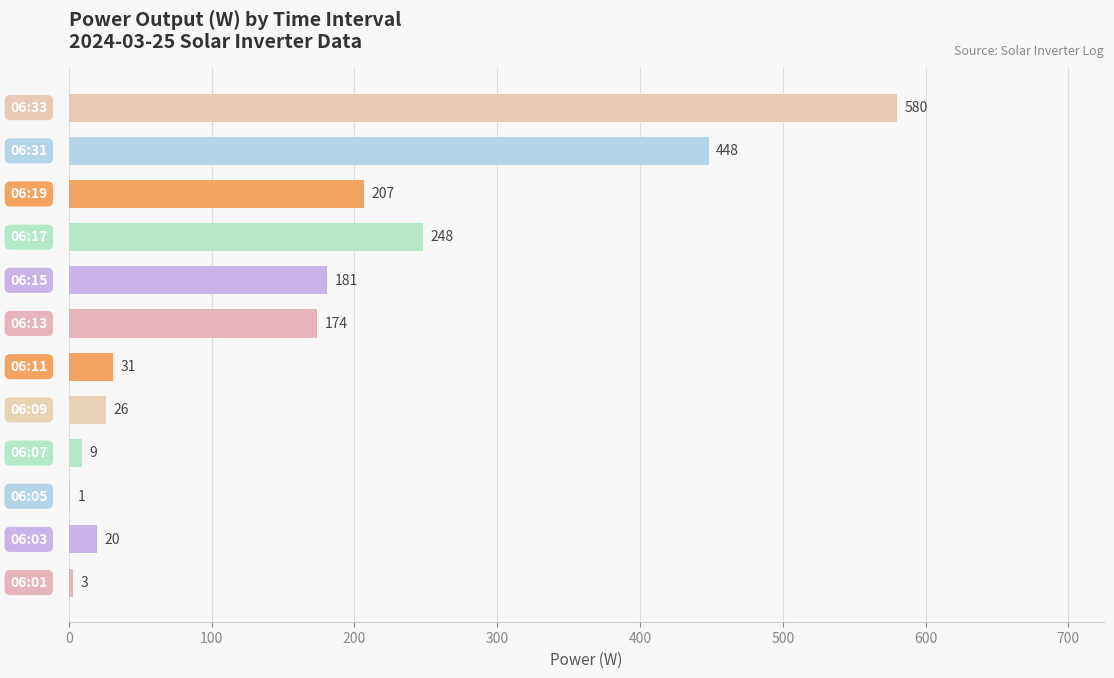

What is the greatest value displayed?

580